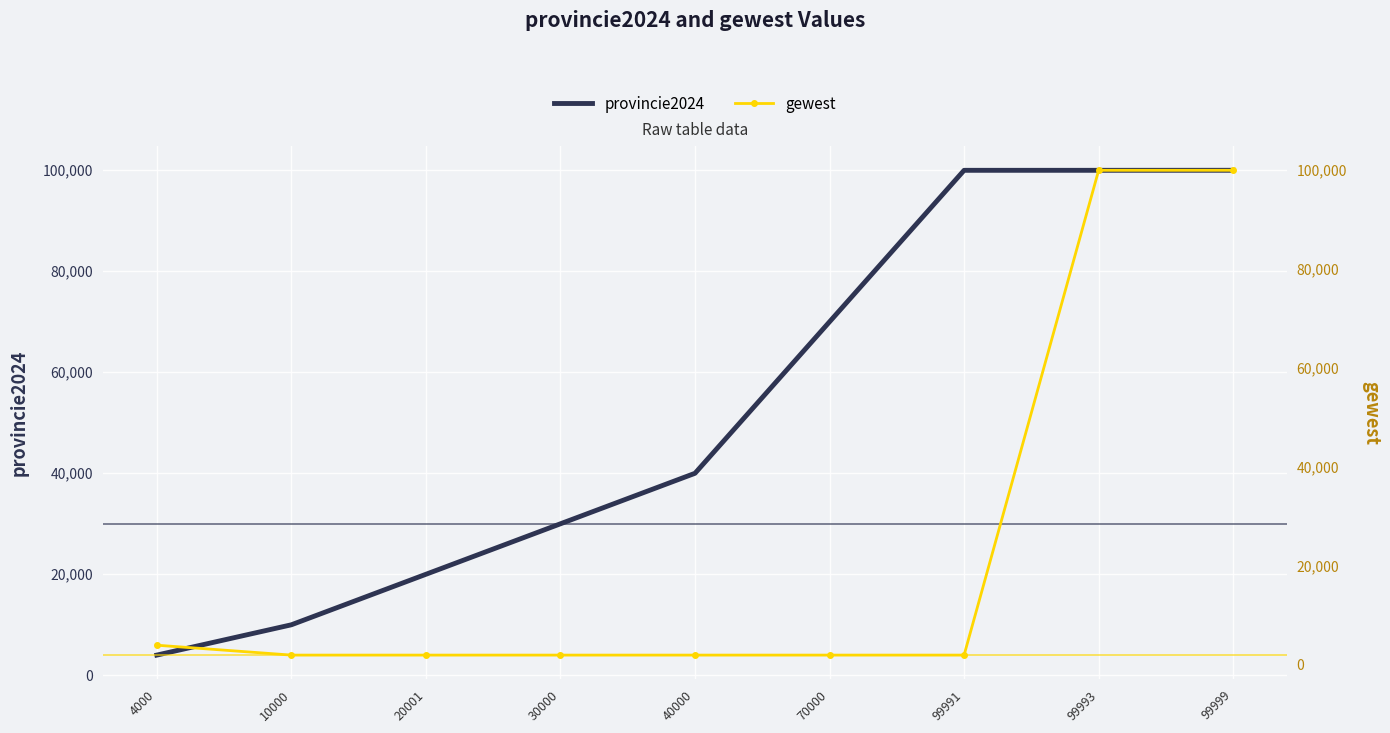

What is the average value of the provincie2024 series?

52665